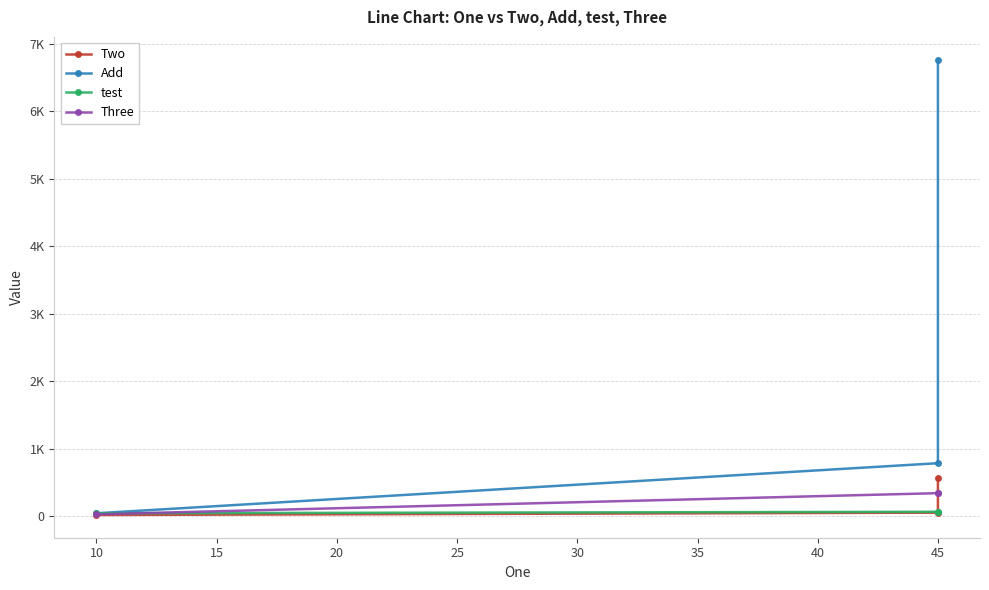

What is the value of the Two point at the 3rd from the left?

565